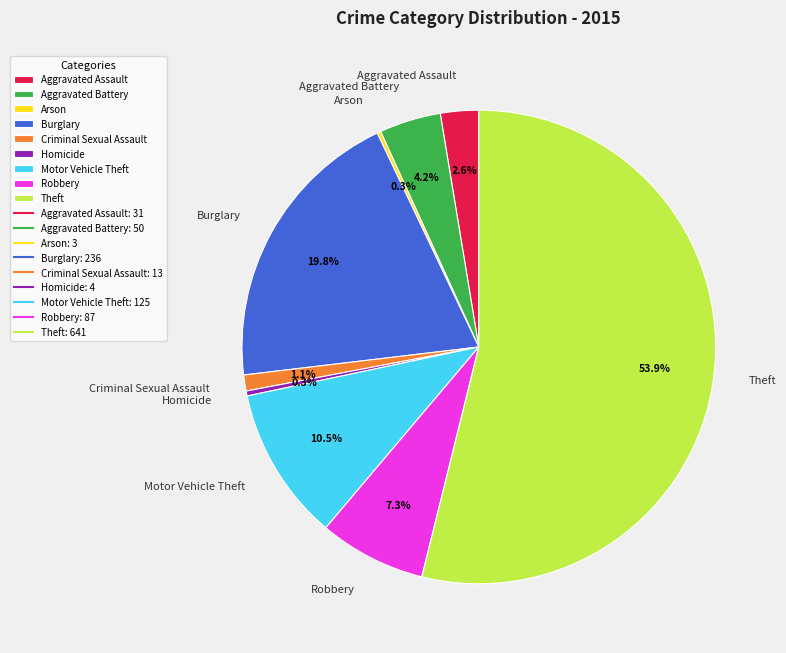

Which category accounts for the majority?

Theft